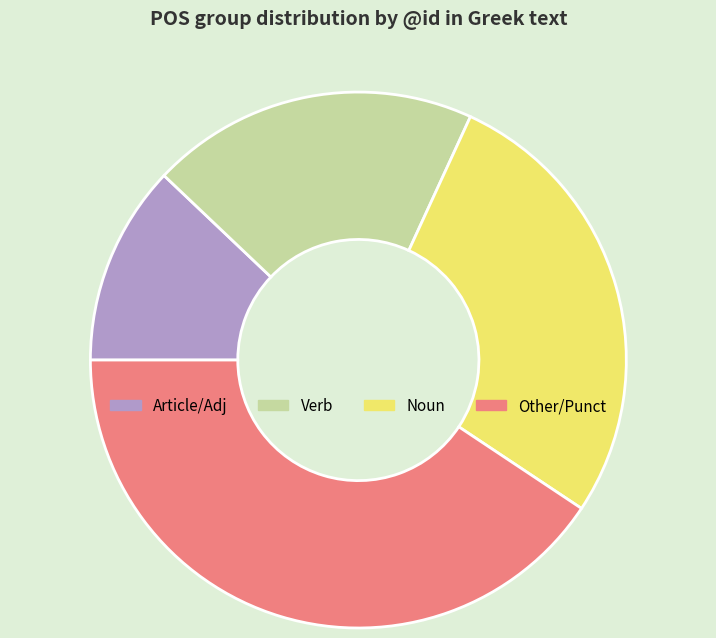

Rank the categories by value from lowest to highest.

Article/Adj, Verb, Noun, Other/Punct